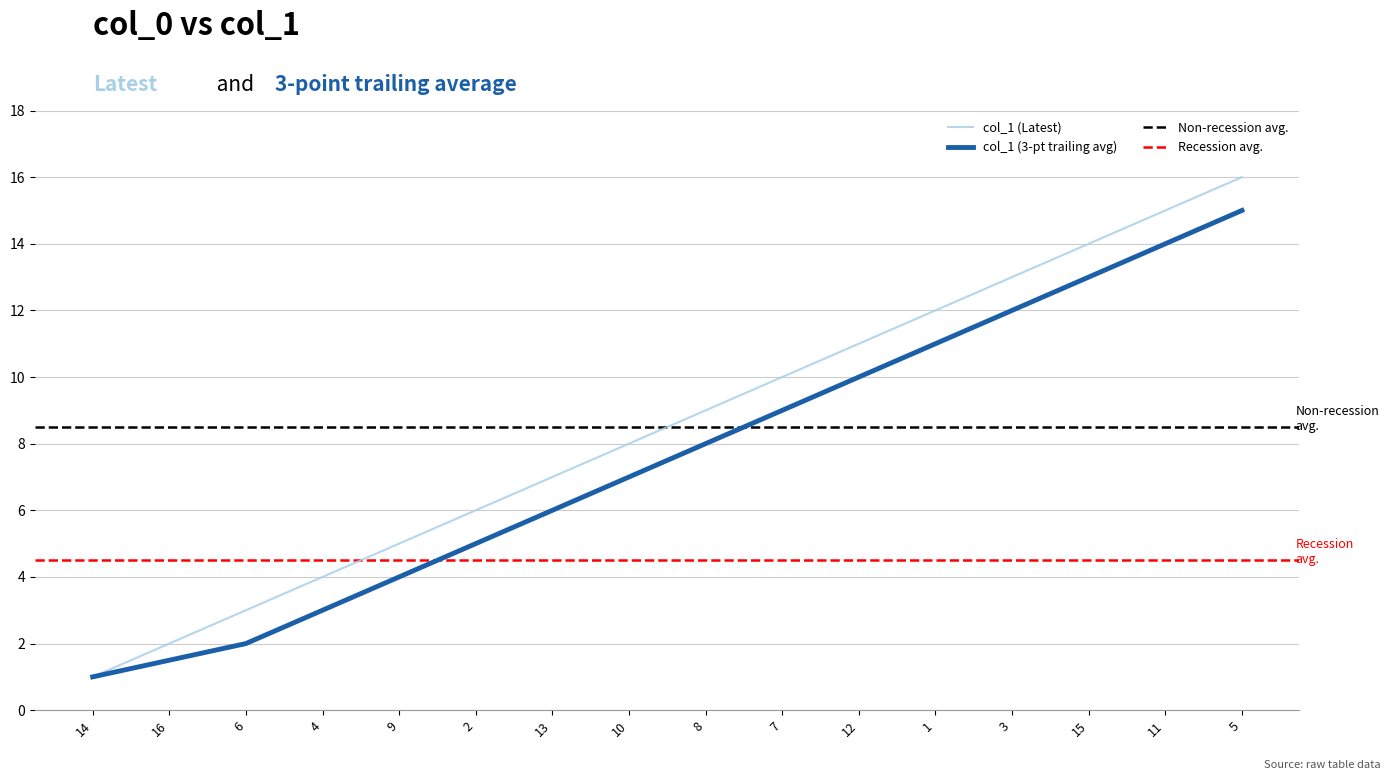

What is the ratio of the value at 7 to the value at 3?

0.8